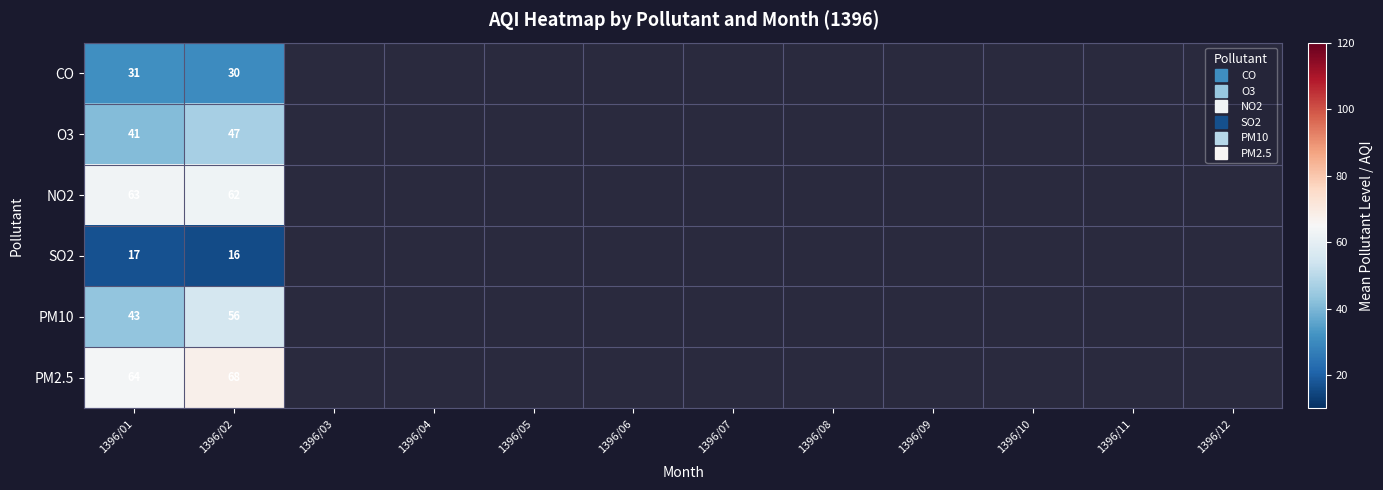

List the series in order of their peak value, highest first.

PM2.5, NO2, PM10, O3, CO, SO2